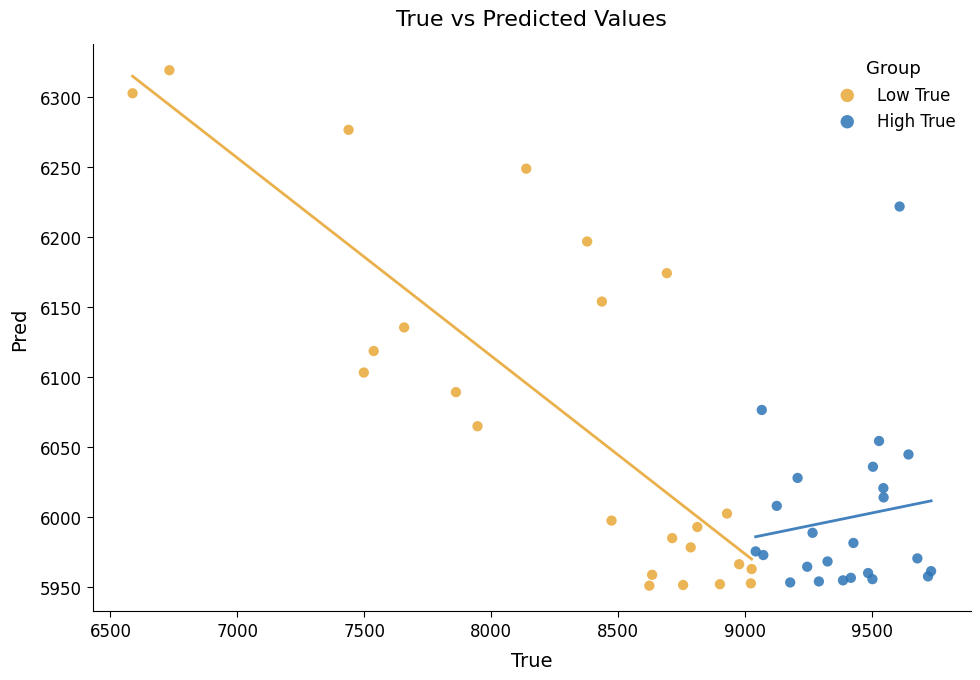

Which series reaches the maximum Y coordinate?

Low True